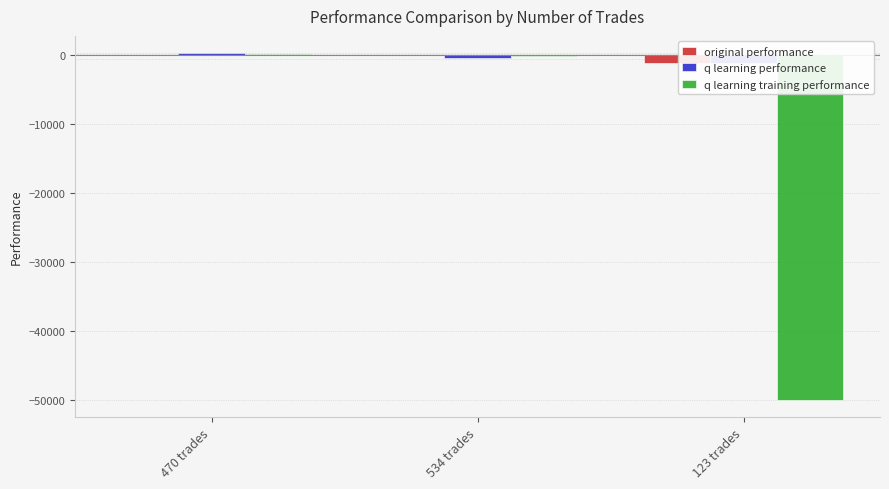

At how many categories does at least one series exceed -31468?

3